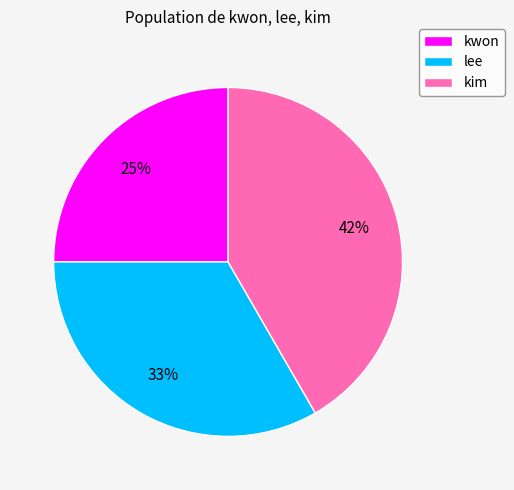

Count the number of slices in the pie.

3